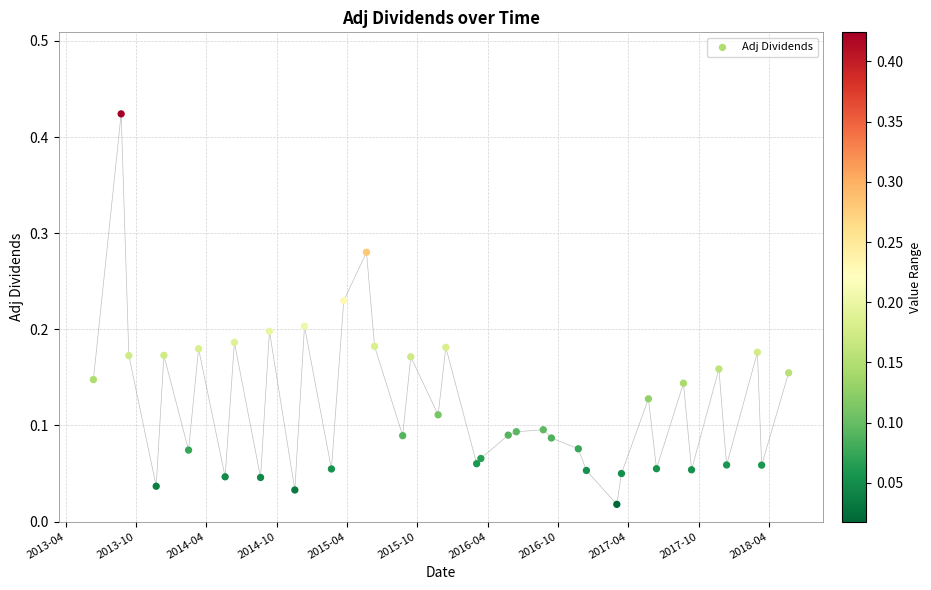

Count the number of points in this scatter plot.

40